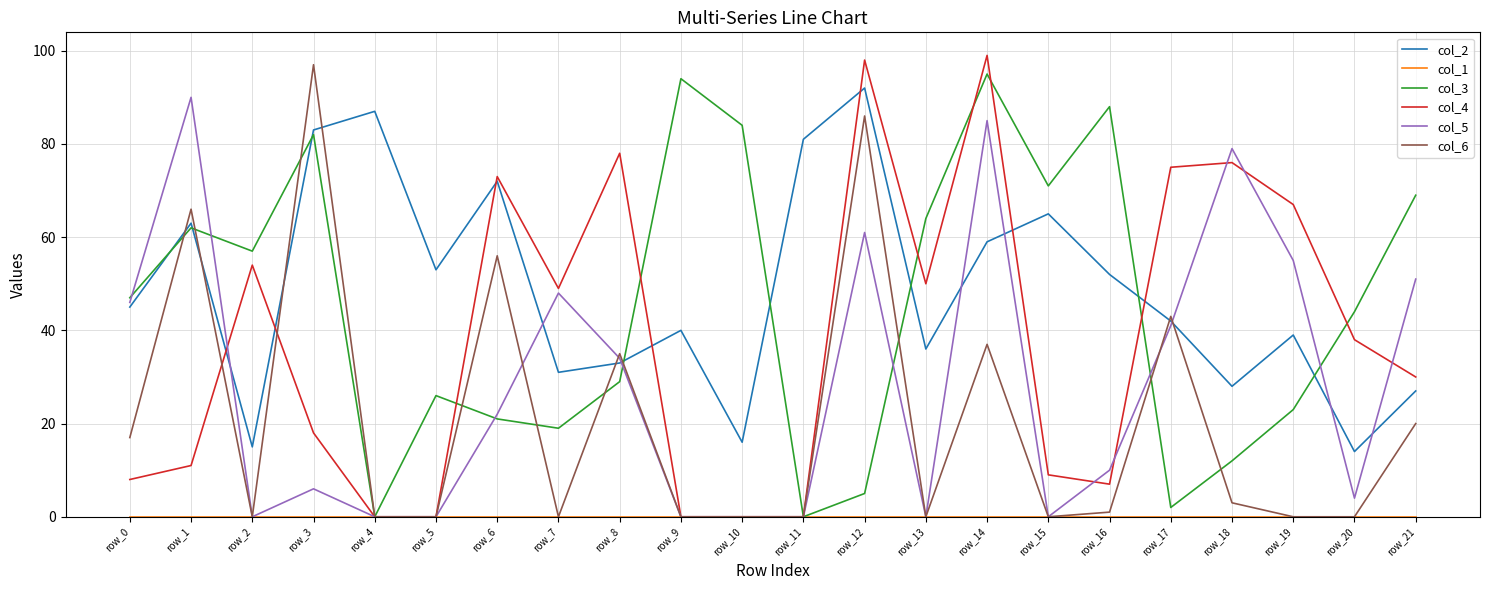

List the labels in order of col_2 value, largest first.

row_12, row_4, row_3, row_11, row_6, row_15, row_1, row_14, row_5, row_16, row_0, row_17, row_9, row_19, row_13, row_8, row_7, row_18, row_21, row_10, row_2, row_20